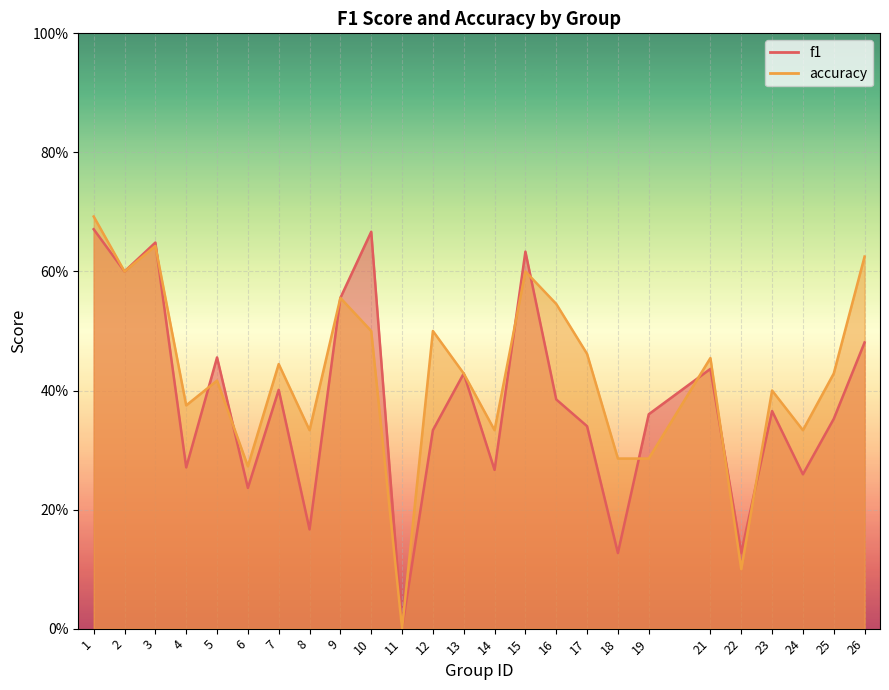

At which label is accuracy closest to 0?

11